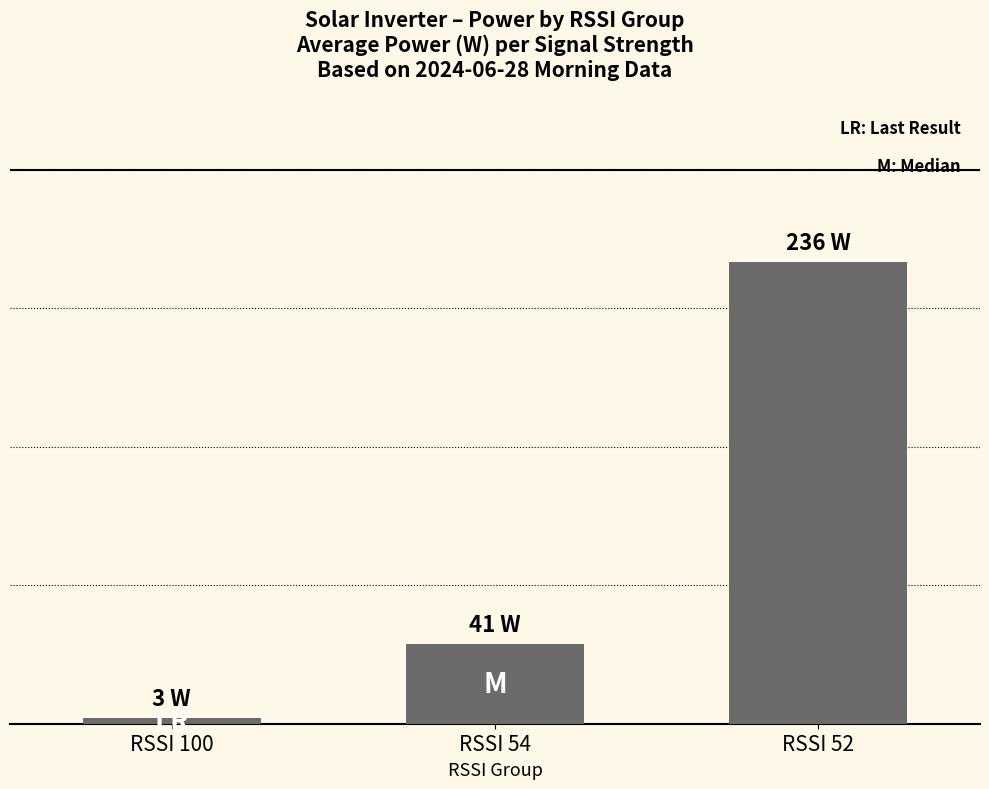

The value at RSSI 54 is 41. True or false?

True